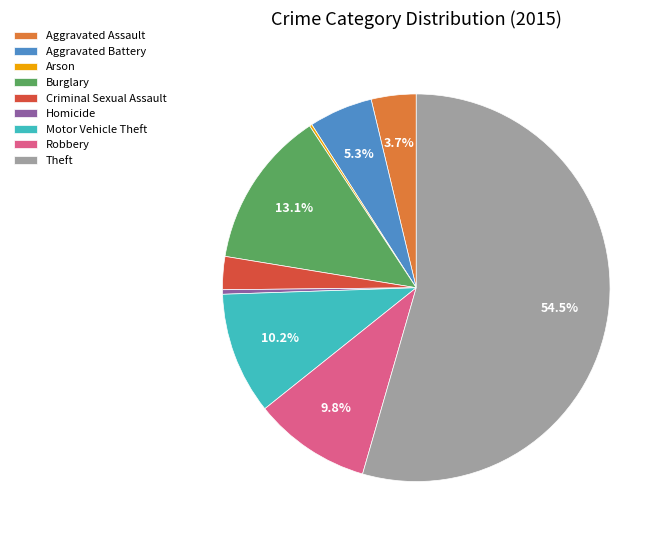

To the nearest percent, what is the average slice percentage?

11%